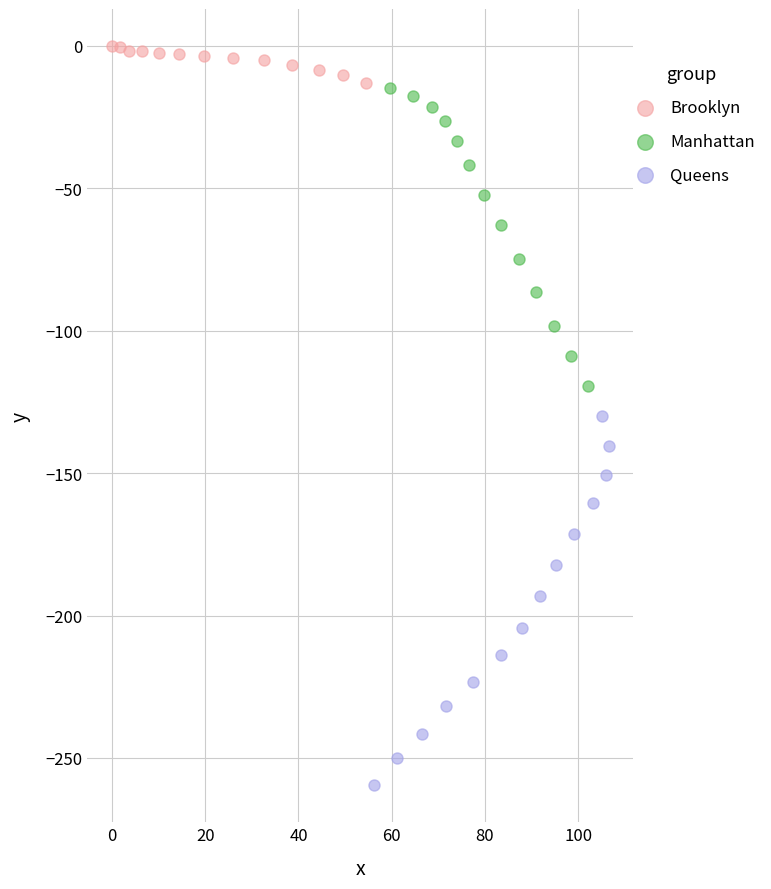

What are all the series names shown in the legend?

Brooklyn, Manhattan, Queens